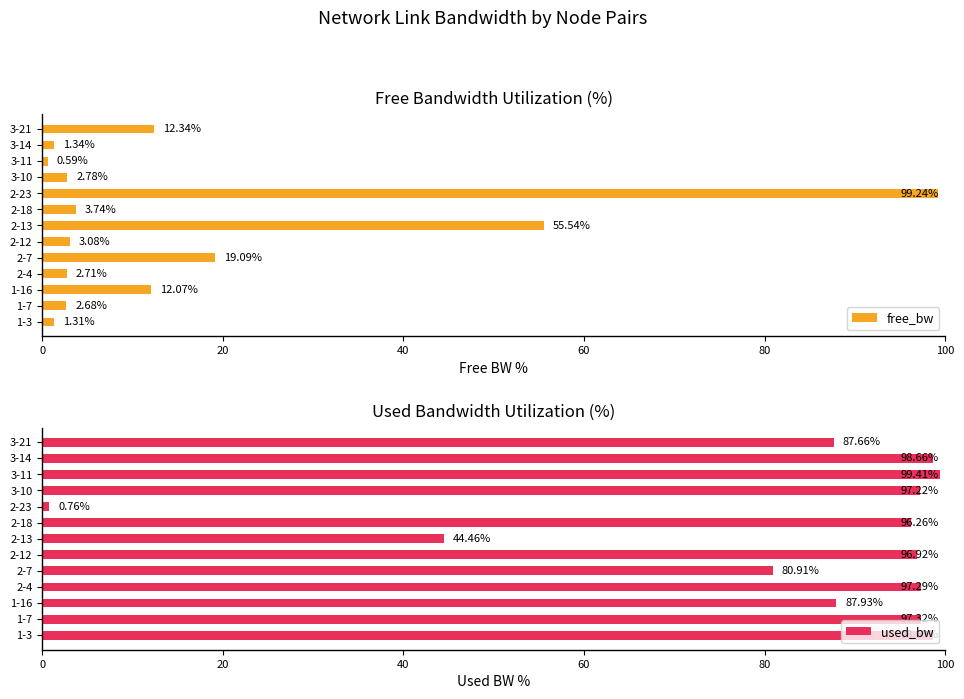

What is the average value of the free_bw series?

16.7